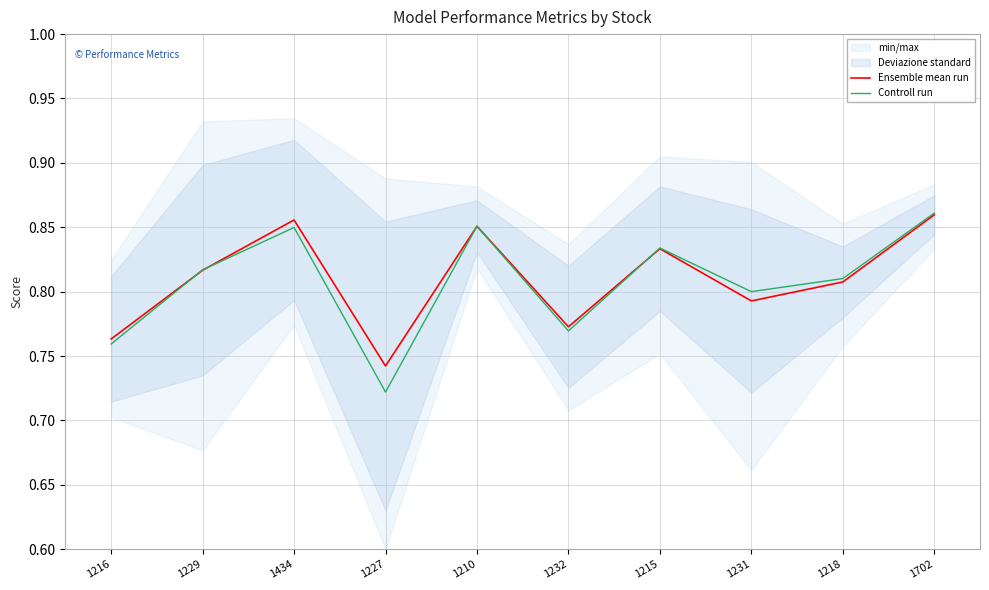

Where is Ensemble mean run nearest to the value 0?

1227